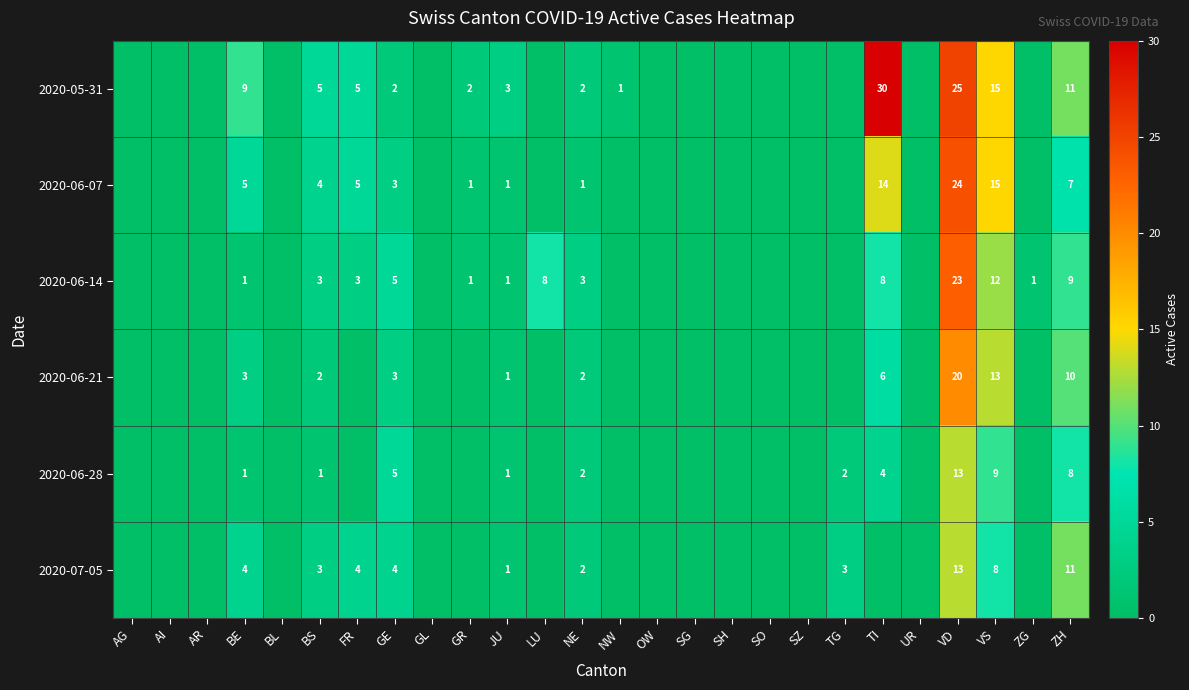

Which has a higher value, SG or AR?

SG